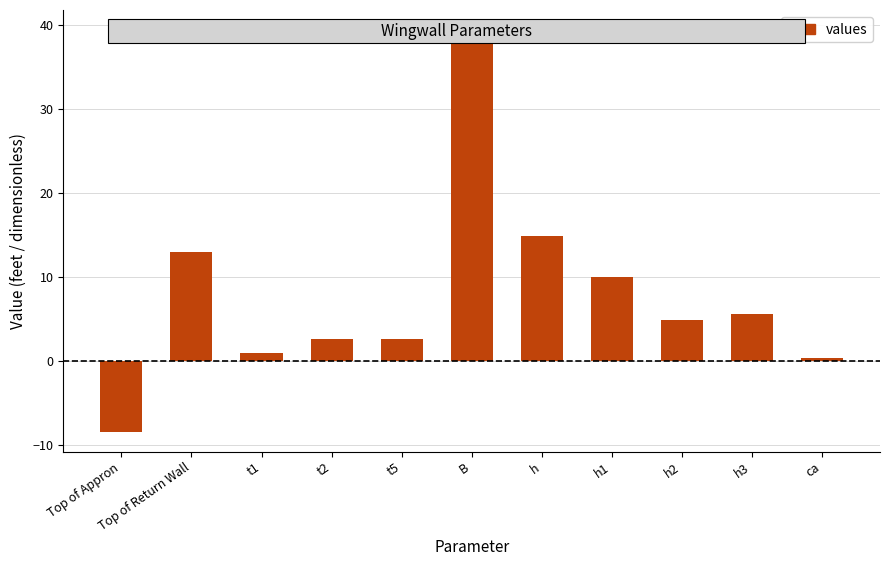

Where does the data first go above 4?

Top of Return Wall